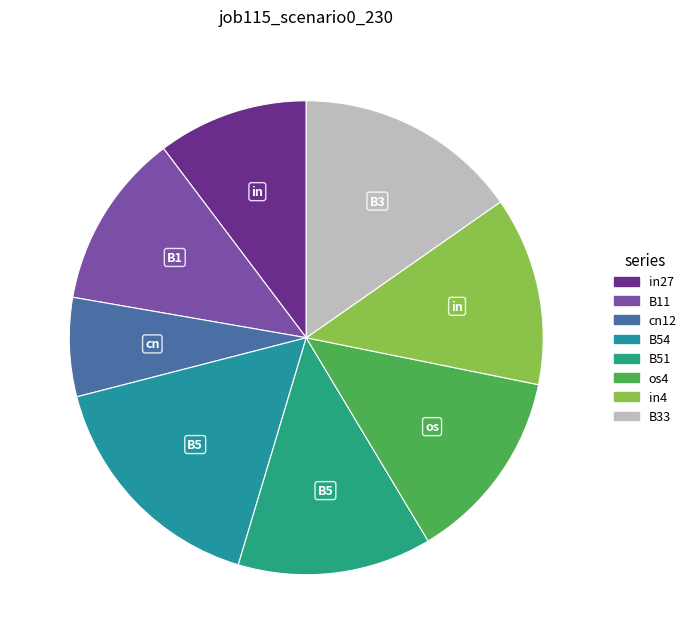

True or false: in4 accounts for 13% of the total.

True